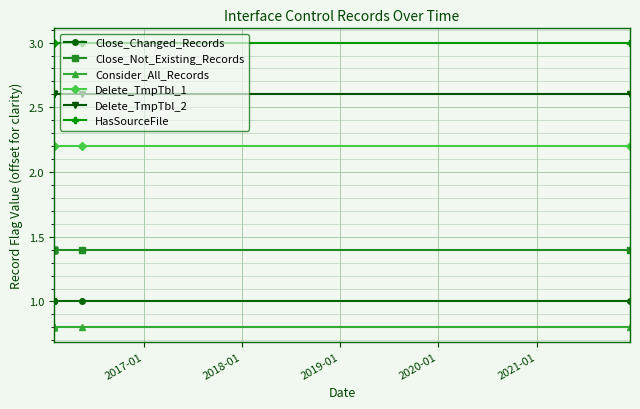

Reading right to left, list all the values displayed in this chart.

Close_Changed_Records: 1.0	1.0	1.0	1.0	1.0	1.0	1.0	1.0
Close_Not_Existing_Records: 1.4	1.4	1.4	1.4	1.4	1.4	1.4	1.4
Consider_All_Records: 0.8	0.8	0.8	0.8	0.8	0.8	0.8	0.8
Delete_TmpTbl_1: 2.2	2.2	2.2	2.2	2.2	2.2	2.2	2.2
Delete_TmpTbl_2: 2.6	2.6	2.6	2.6	2.6	2.6	2.6	2.6
HasSourceFile: 3.0	3.0	3.0	3.0	3.0	3.0	3.0	3.0